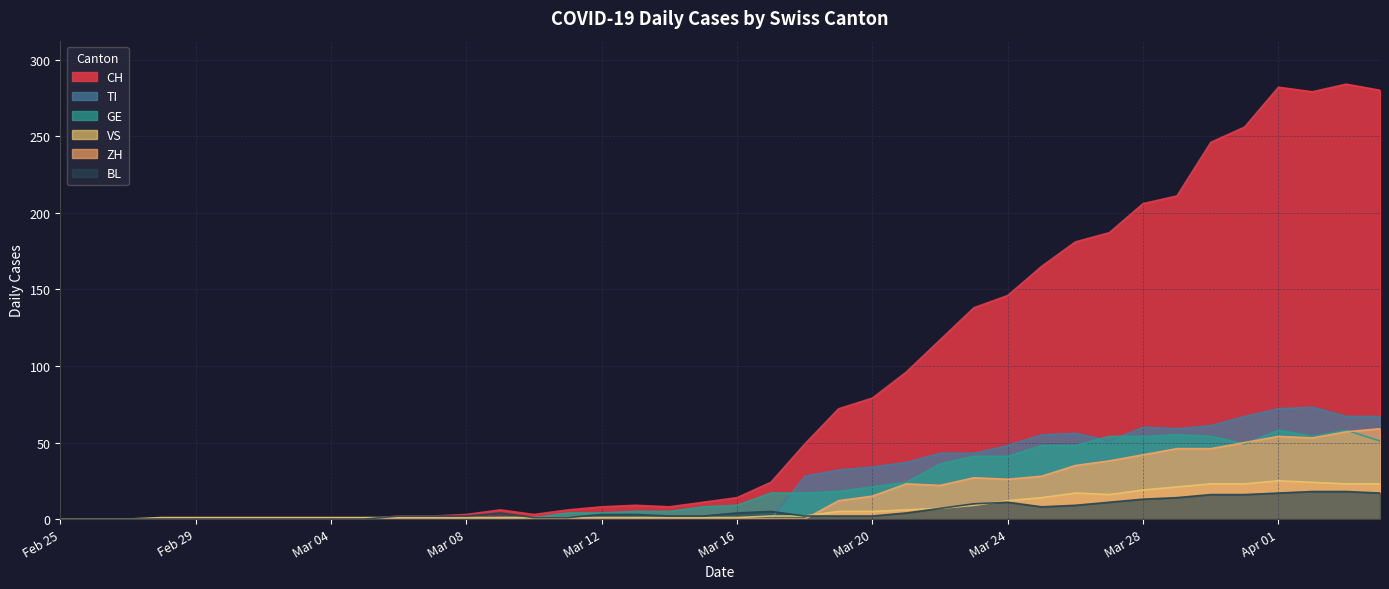

Where is the first local minimum for TI?

2020-03-27